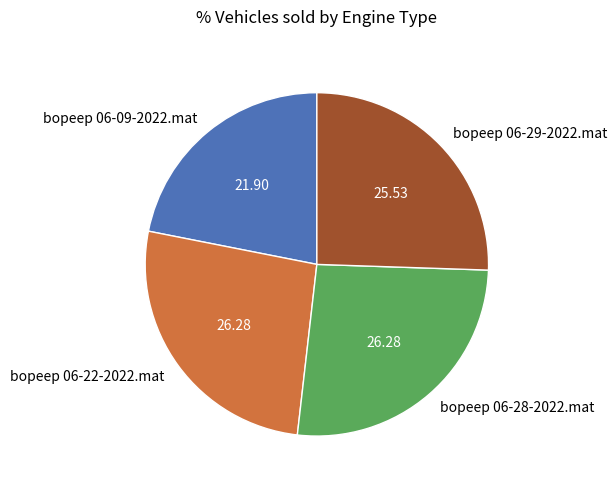

Which has a higher value, bopeep 06-09-2022.mat or bopeep 06-22-2022.mat?

bopeep 06-22-2022.mat